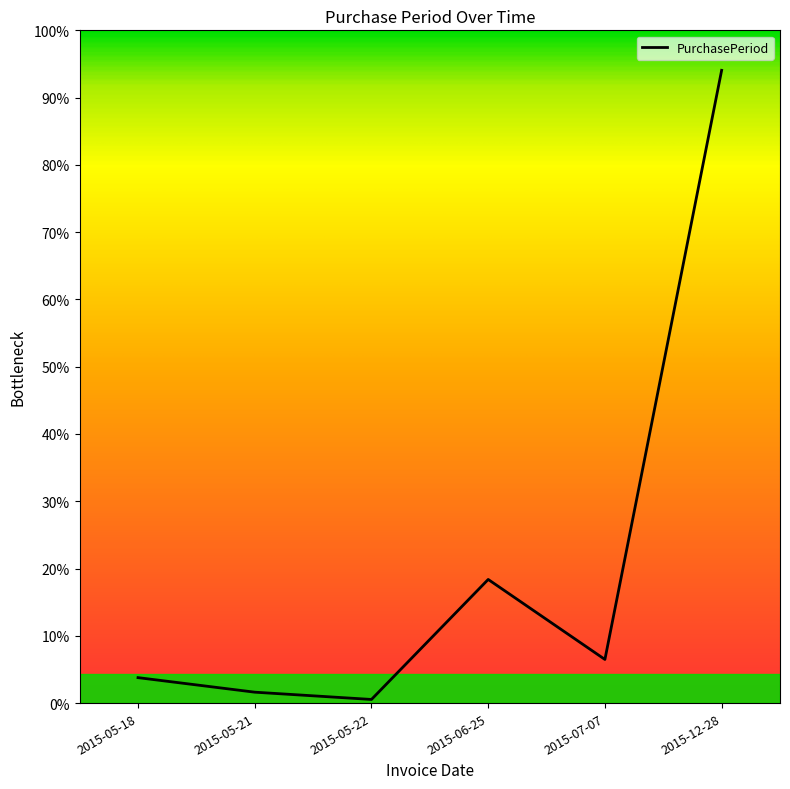

What is the ratio of the value at 2015-07-07 to the value at 2015-05-18?

1.7